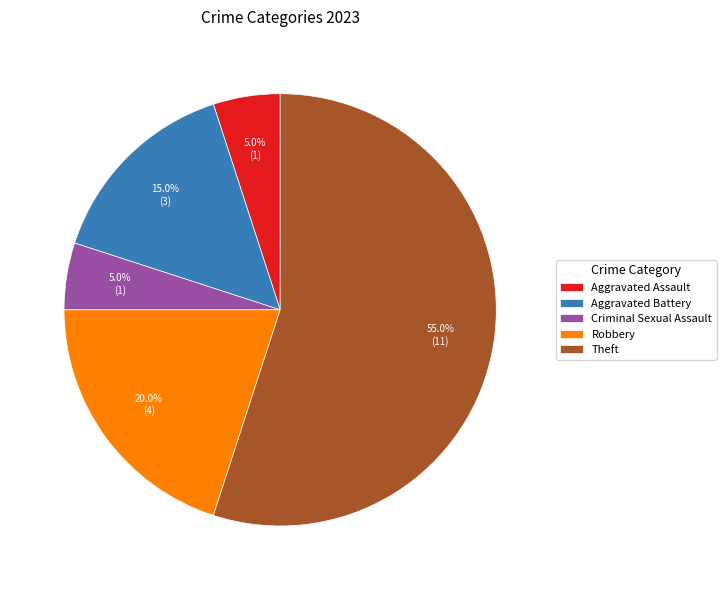

How many slices are in this pie chart?

5